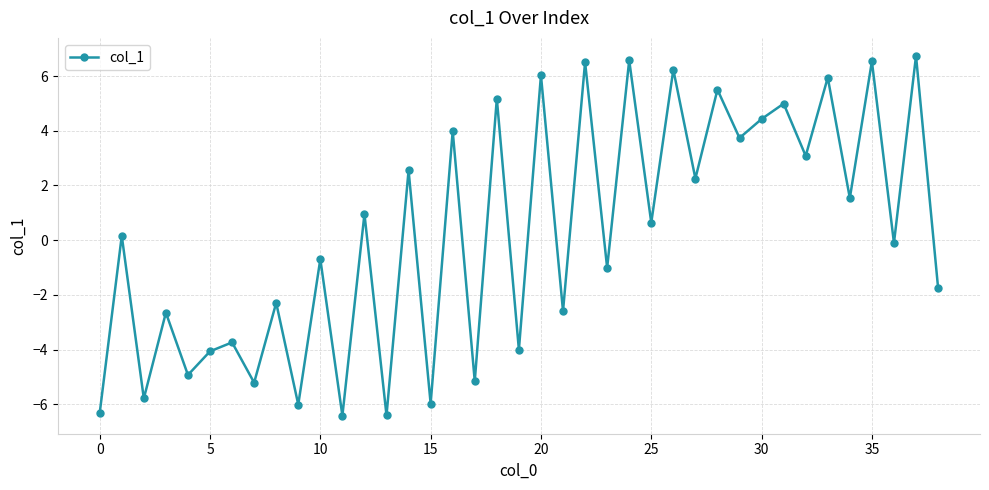

What is the value of the 4th point from the left?

-2.6